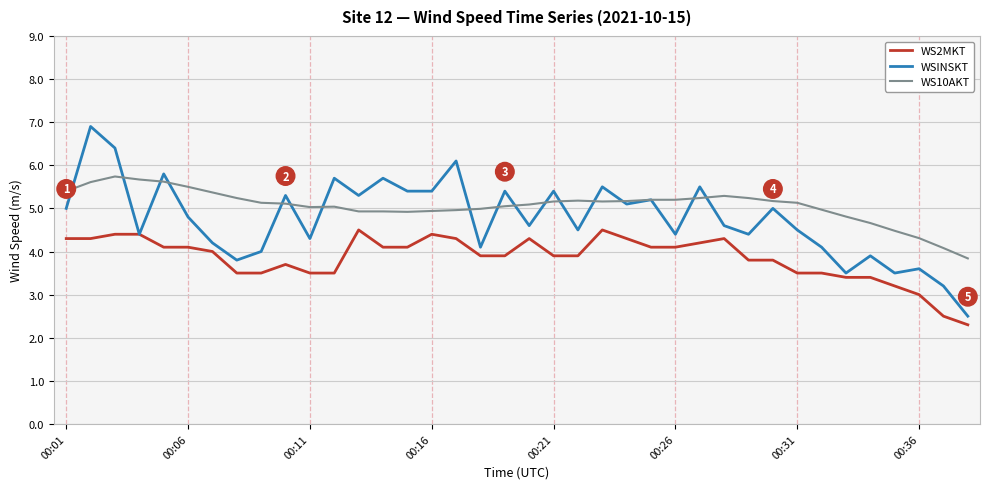

At how many categories does at least one series exceed 6?

3